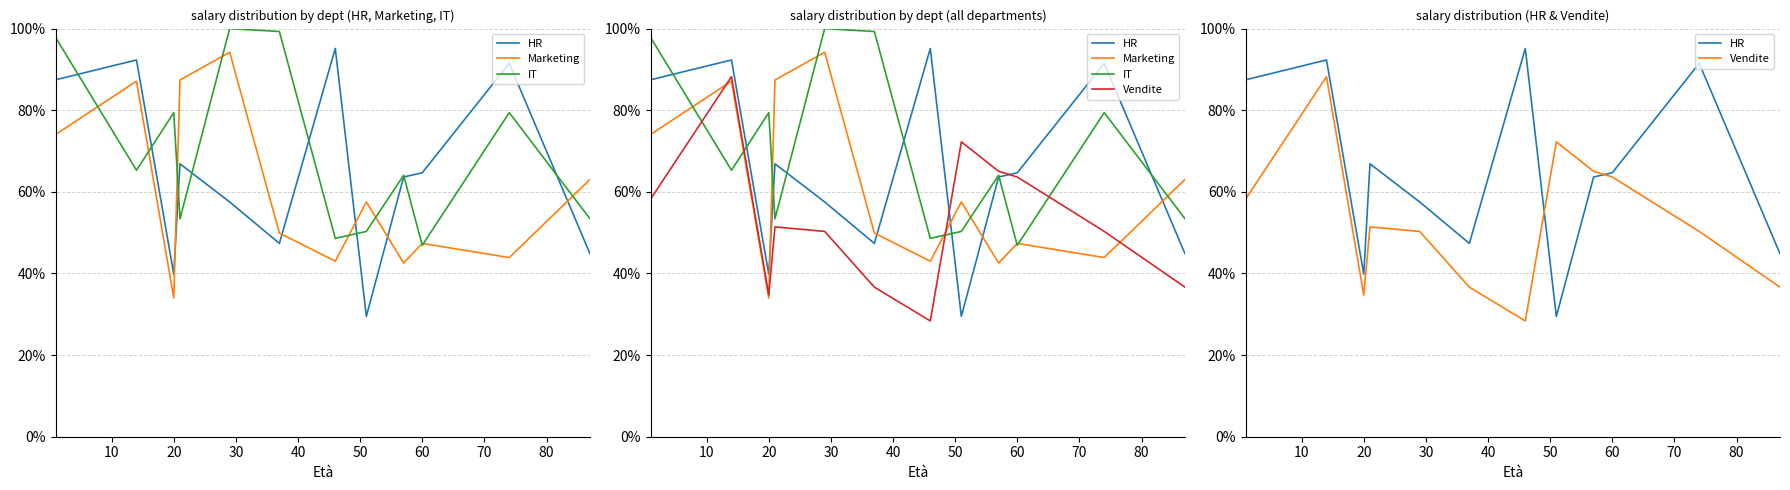

What is the difference between the maximum and second lowest values in the HR series?

0.6